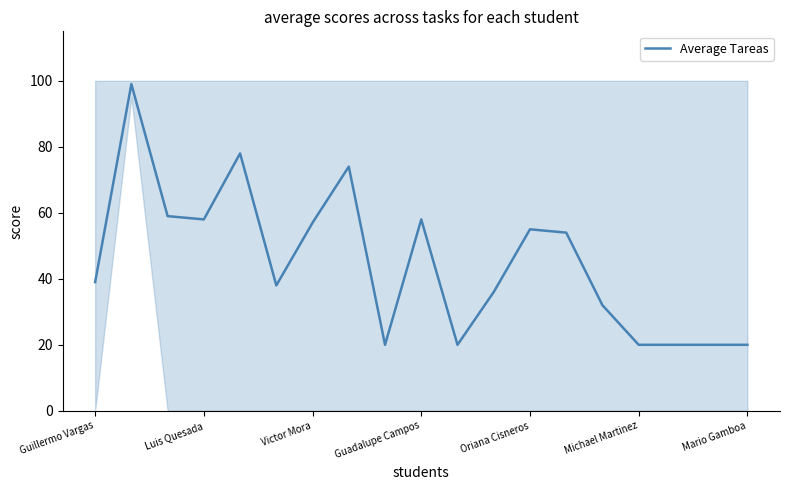

What is the lowest value of the Average Tareas series?

20